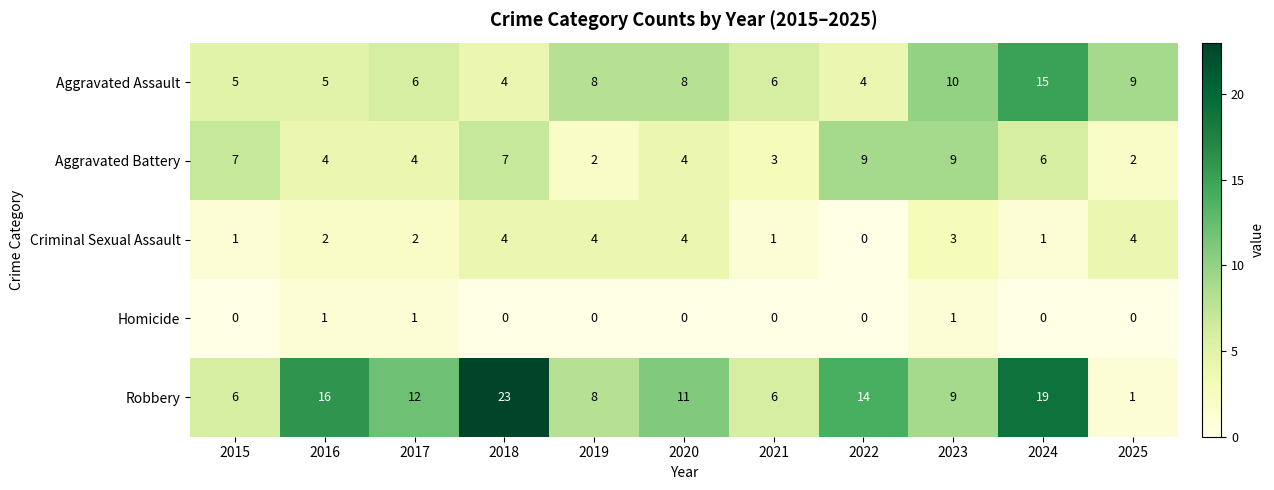

Which series changed the most between 2015 and 2020?

Robbery